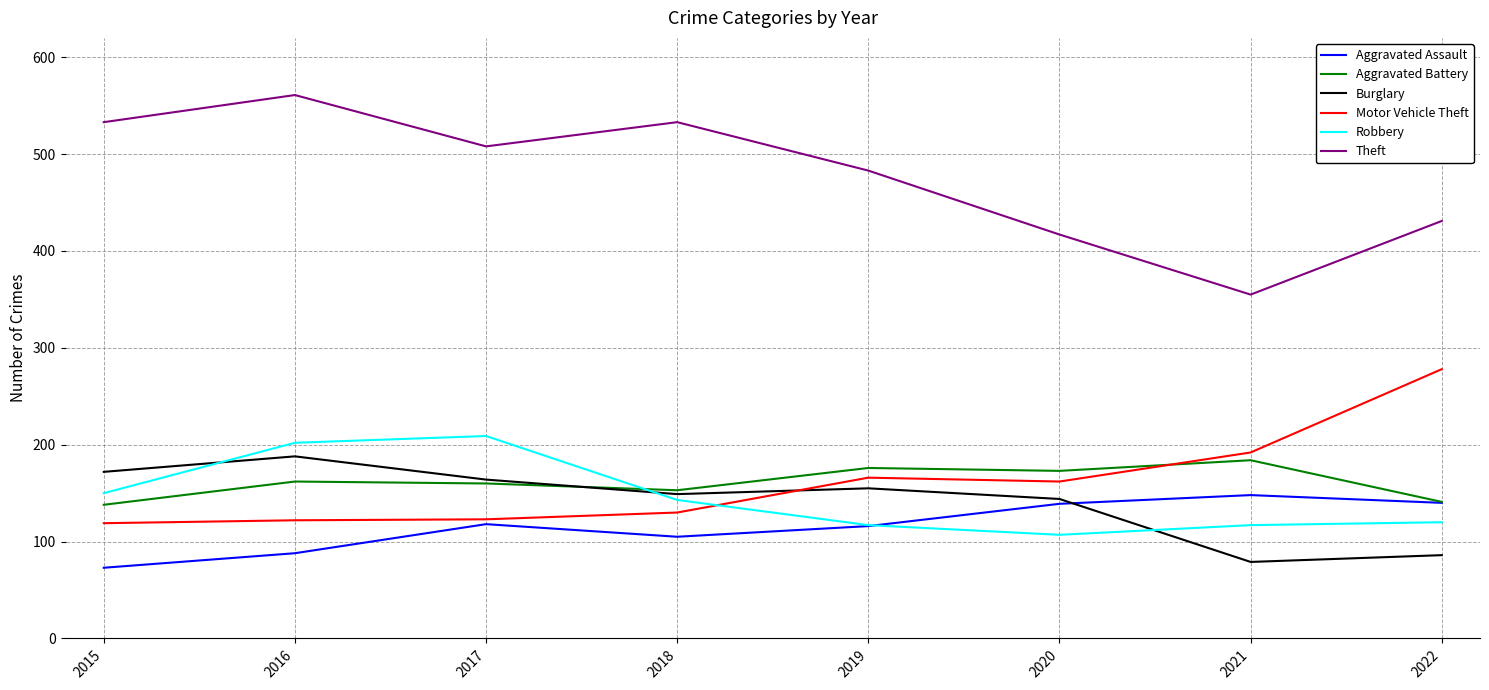

What is the sum of the Aggravated Battery values at 2022 and 2017?

301